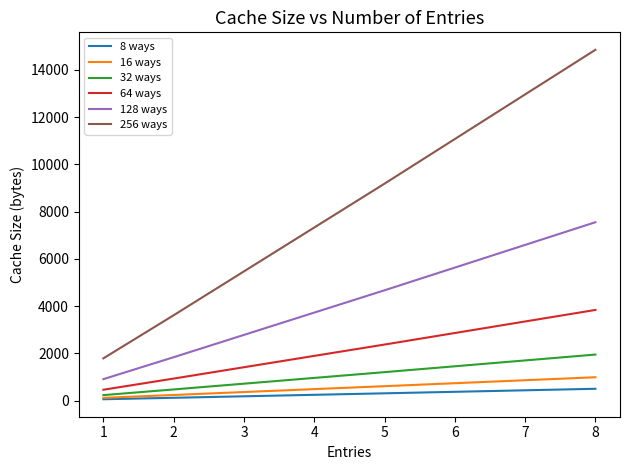

True or false: 8 ways and 128 ways intersect in this chart.

False